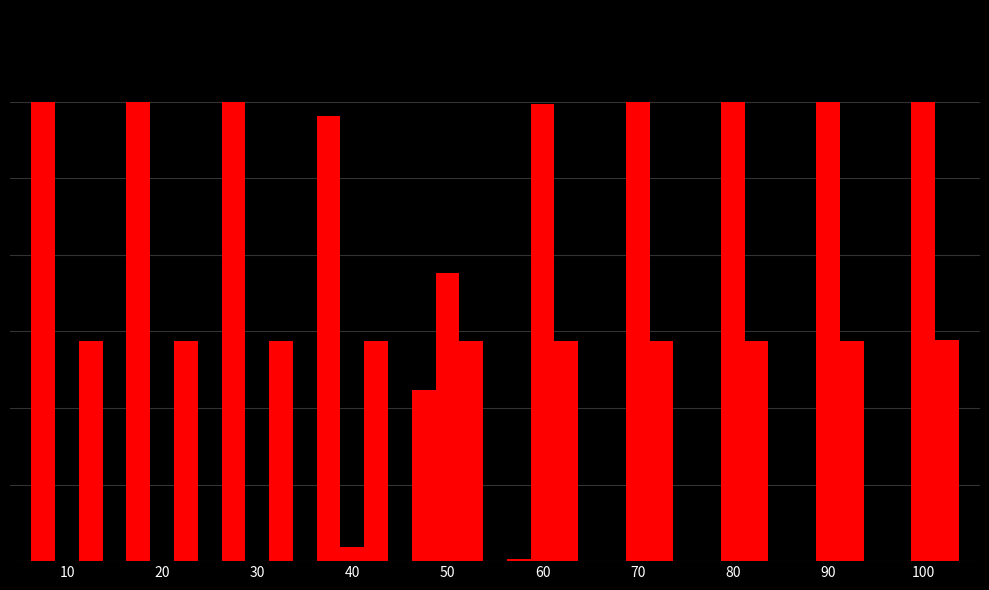

Are the bars grouped side by side (vs. stacked)?

Yes